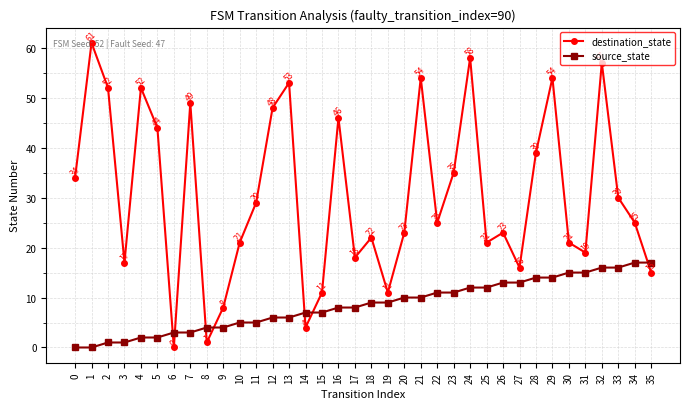

What is the highest value of the source_state series?

17